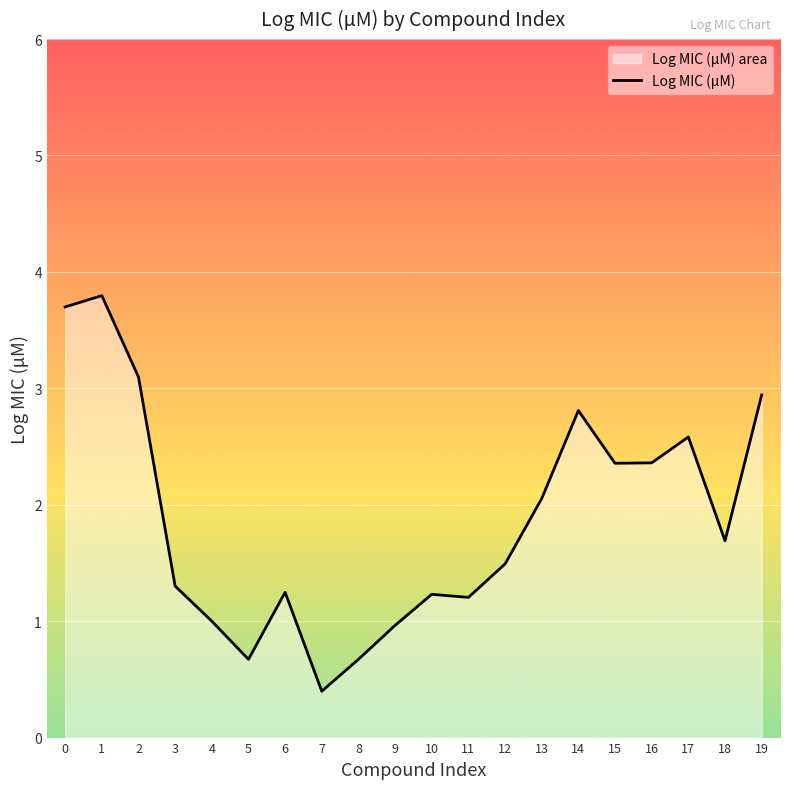

Reading left to right, transcribe all the data shown in this chart.

0=3.7	1=3.8	2=3.1	3=1.3	4=1.0	5=0.7	6=1.2	7=0.4	8=0.7	9=1.0	10=1.2	11=1.2	12=1.5	13=2.1	14=2.8	15=2.4	16=2.4	17=2.6	18=1.7	19=2.9